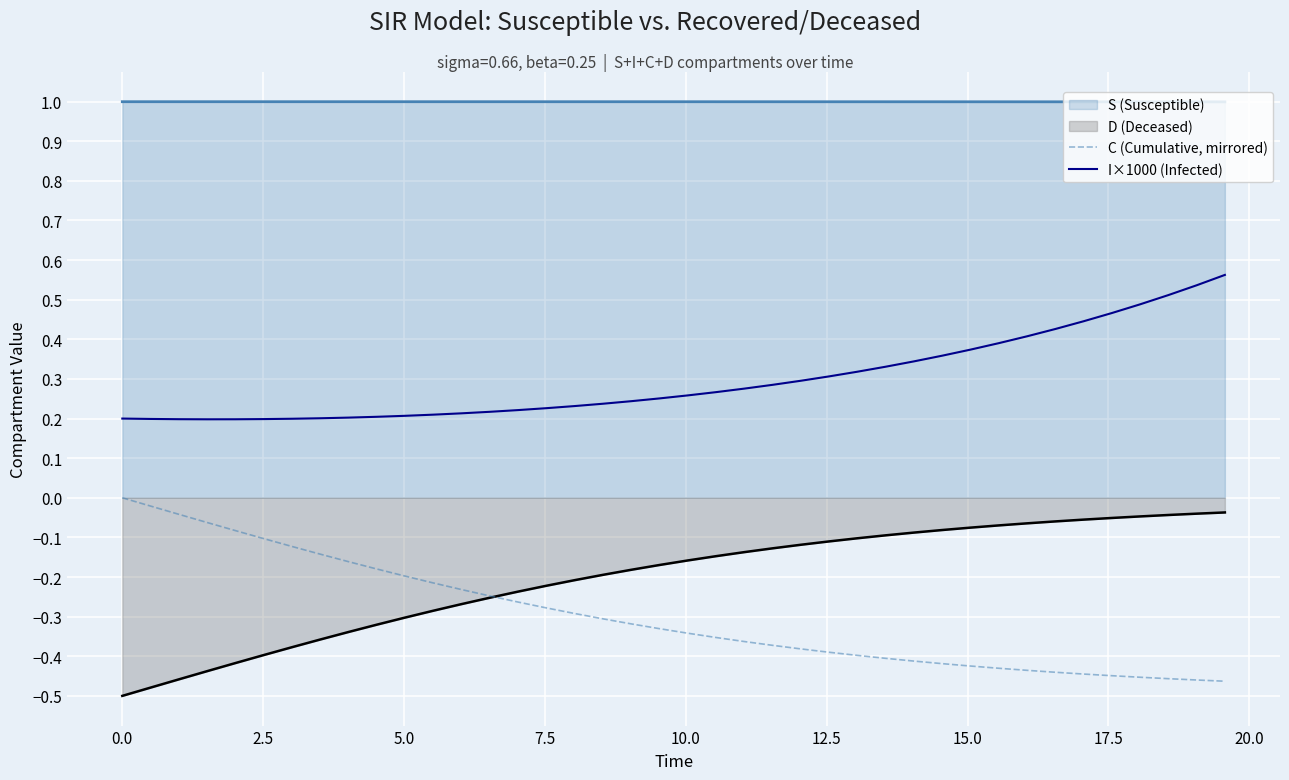

Which series has the largest total across all categories?

S (Susceptible)